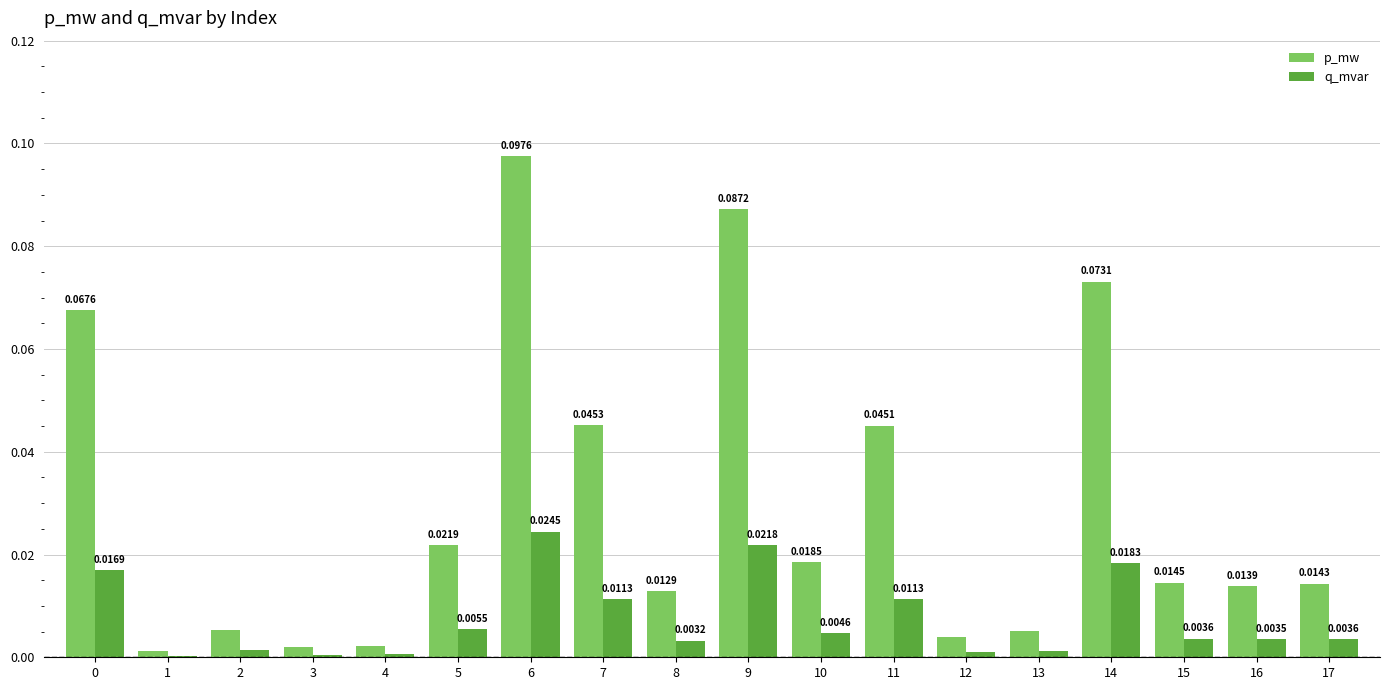

What is the sum of all p_mw values?

0.5